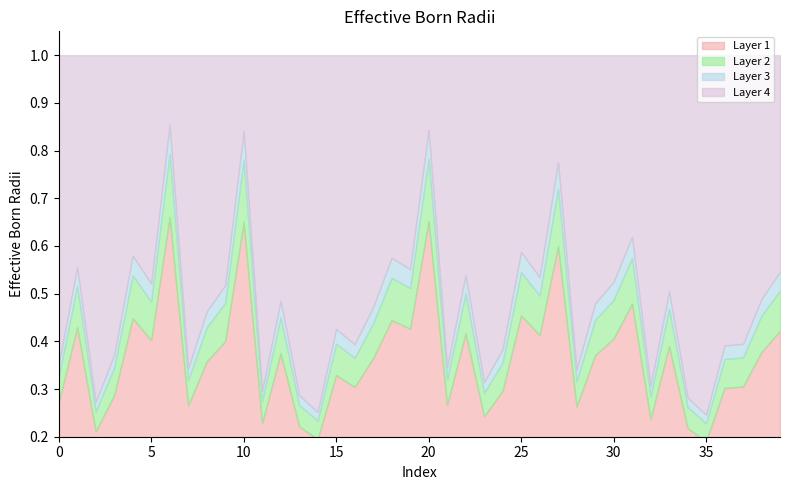

Read the value at 0.

0.4